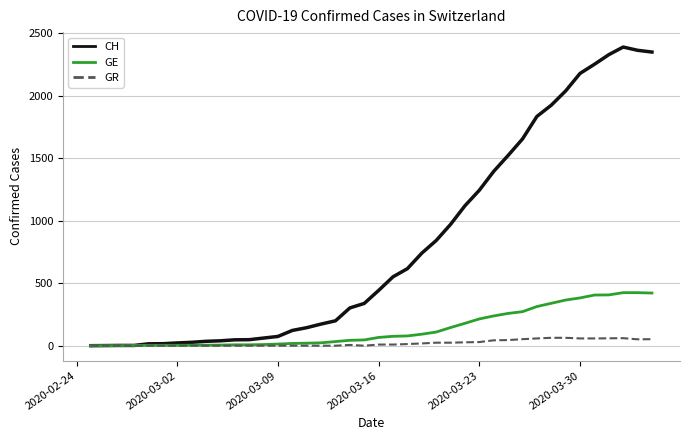

List the series in order of their peak value, highest first.

CH, GE, GR